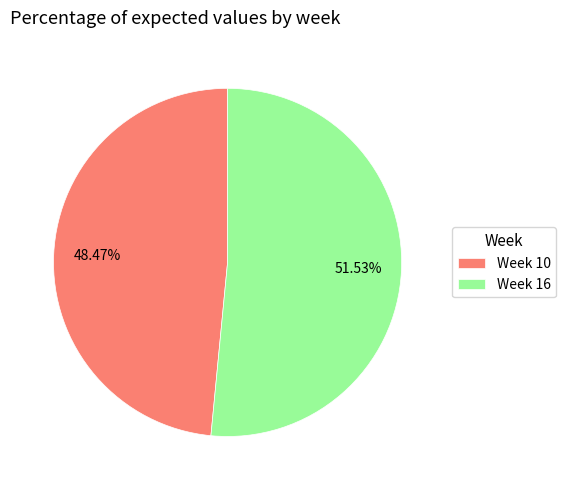

Which has a higher value, Week 16 or Week 10?

Week 16